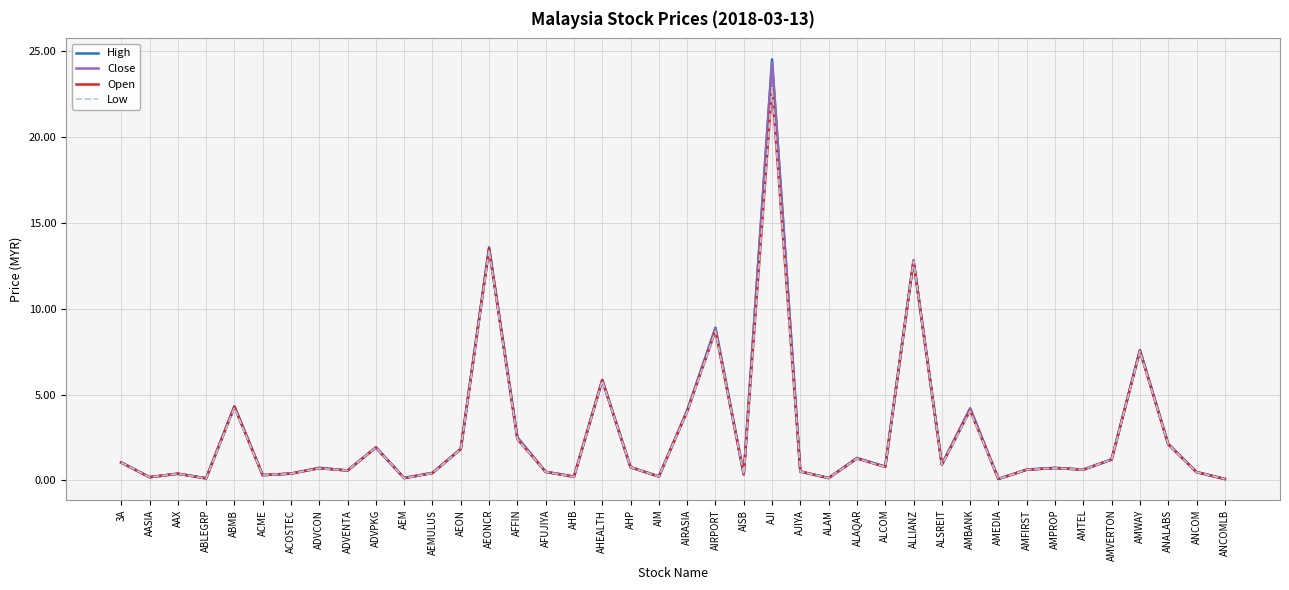

The value of Open at AFUJIYA is 0.5. True or false?

True